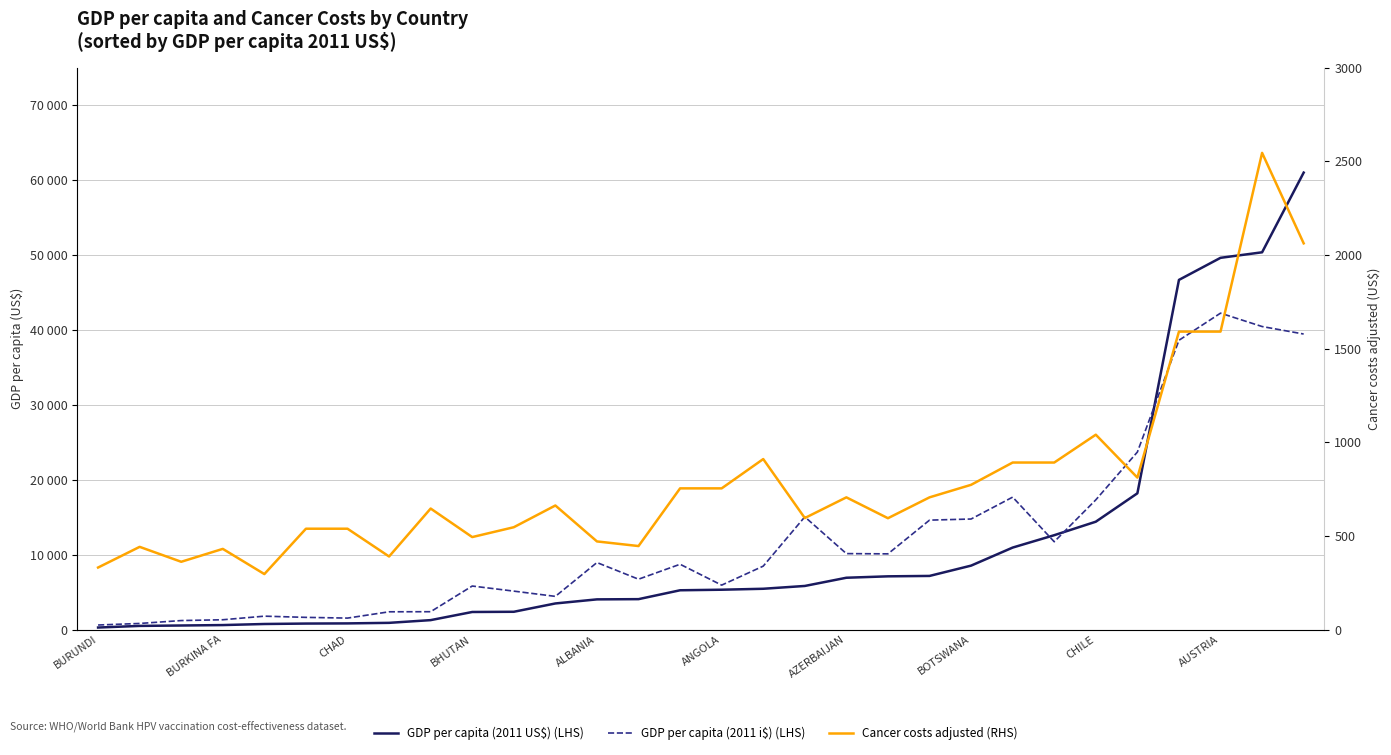

List the series in order of their peak value, lowest first.

Cancer costs adjusted (RHS), GDP per capita (2011 i$) (LHS), GDP per capita (2011 US$) (LHS)